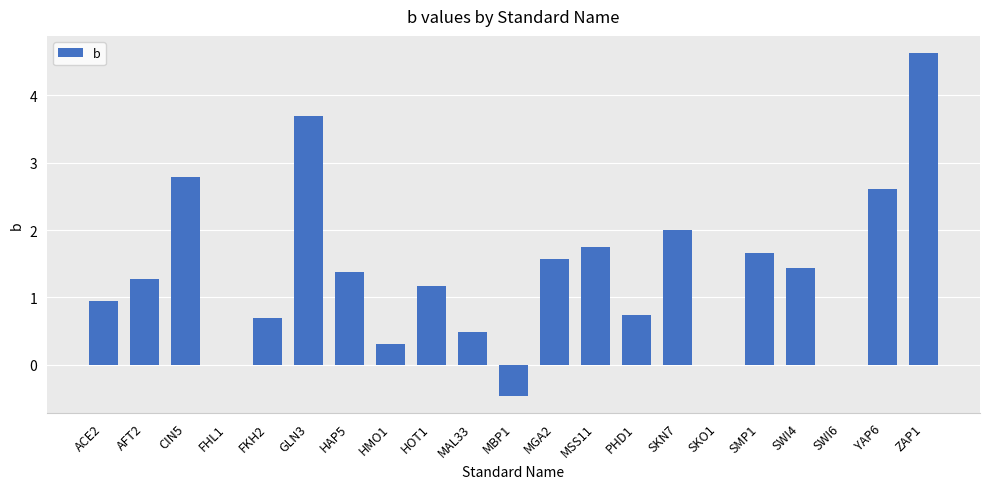

How many data points are above 1?

12